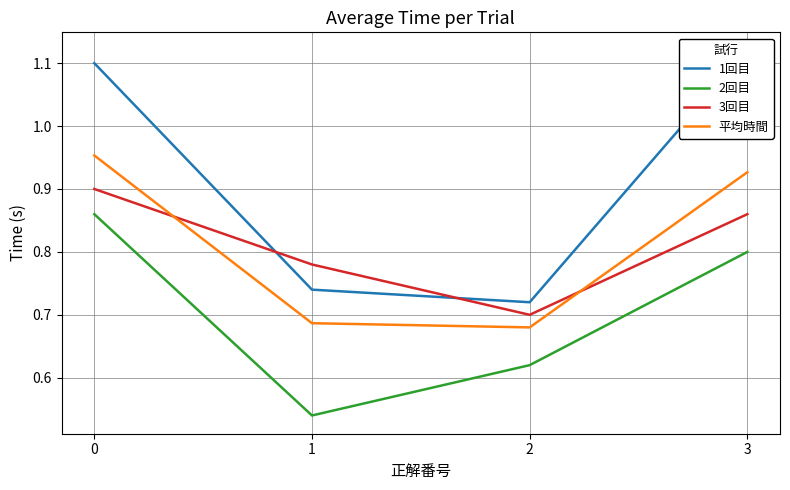

What are all the series names shown in the legend?

1回目, 2回目, 3回目, 平均時間